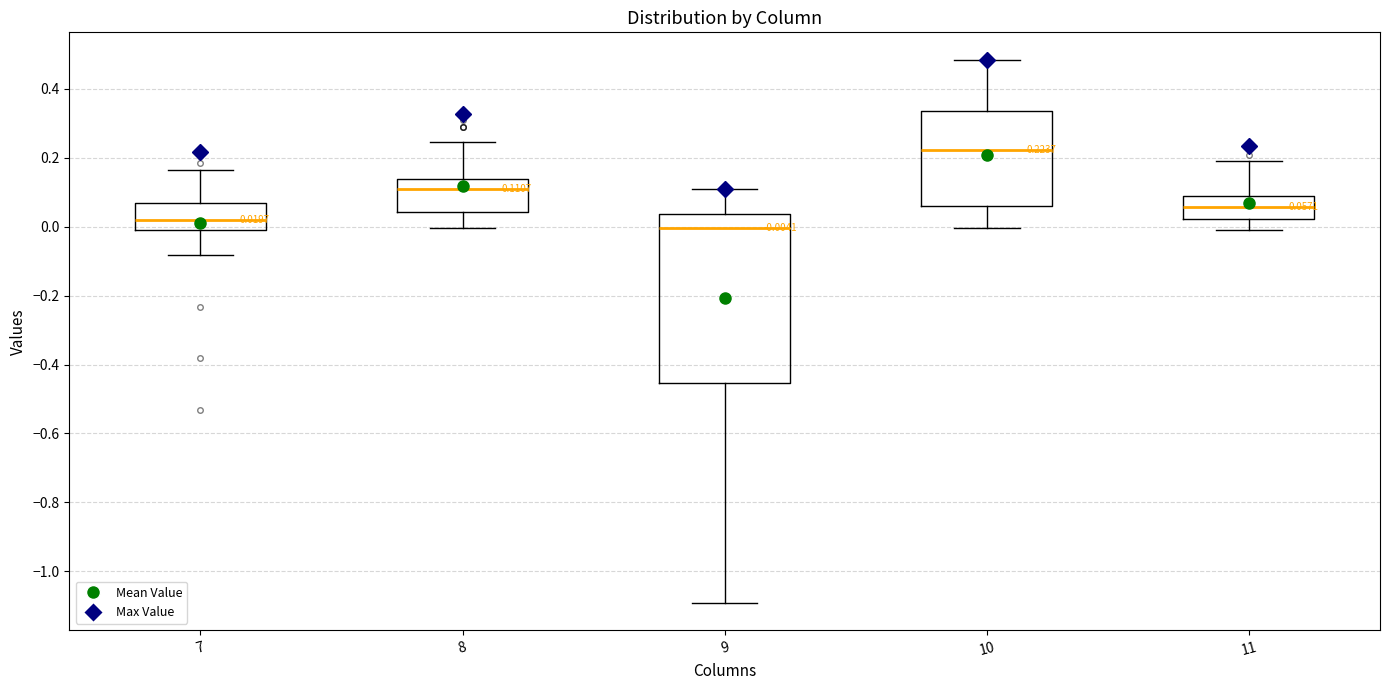

Comparing the boxes themselves (not the whiskers), which one is the tallest?

9